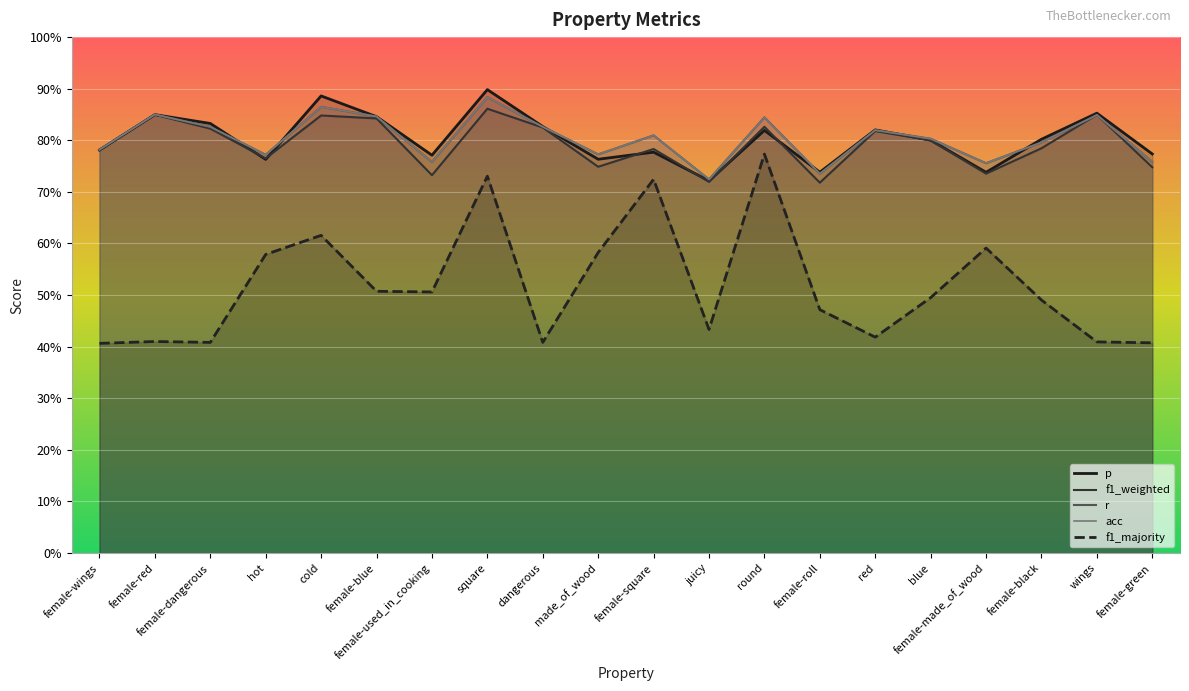

Reading left to right, extract all data points from this chart.

p: female-wings=0.8	female-red=0.8	female-dangerous=0.8	hot=0.8	cold=0.9	female-blue=0.8	female-used_in_cooking=0.8	square=0.9	dangerous=0.8	made_of_wood=0.8	female-square=0.8	juicy=0.7	round=0.8	female-roll=0.7	red=0.8	blue=0.8	female-made_of_wood=0.7	female-black=0.8	wings=0.9	female-green=0.8
f1_weighted: female-wings=0.8	female-red=0.8	female-dangerous=0.8	hot=0.8	cold=0.8	female-blue=0.8	female-used_in_cooking=0.7	square=0.9	dangerous=0.8	made_of_wood=0.7	female-square=0.8	juicy=0.7	round=0.8	female-roll=0.7	red=0.8	blue=0.8	female-made_of_wood=0.7	female-black=0.8	wings=0.8	female-green=0.7
r: female-wings=0.8	female-red=0.8	female-dangerous=0.8	hot=0.8	cold=0.9	female-blue=0.8	female-used_in_cooking=0.8	square=0.9	dangerous=0.8	made_of_wood=0.8	female-square=0.8	juicy=0.7	round=0.8	female-roll=0.7	red=0.8	blue=0.8	female-made_of_wood=0.8	female-black=0.8	wings=0.8	female-green=0.8
acc: female-wings=0.8	female-red=0.8	female-dangerous=0.8	hot=0.8	cold=0.9	female-blue=0.8	female-used_in_cooking=0.8	square=0.9	dangerous=0.8	made_of_wood=0.8	female-square=0.8	juicy=0.7	round=0.8	female-roll=0.7	red=0.8	blue=0.8	female-made_of_wood=0.8	female-black=0.8	wings=0.8	female-green=0.8
f1_majority: female-wings=0.4	female-red=0.4	female-dangerous=0.4	hot=0.6	cold=0.6	female-blue=0.5	female-used_in_cooking=0.5	square=0.7	dangerous=0.4	made_of_wood=0.6	female-square=0.7	juicy=0.4	round=0.8	female-roll=0.5	red=0.4	blue=0.5	female-made_of_wood=0.6	female-black=0.5	wings=0.4	female-green=0.4